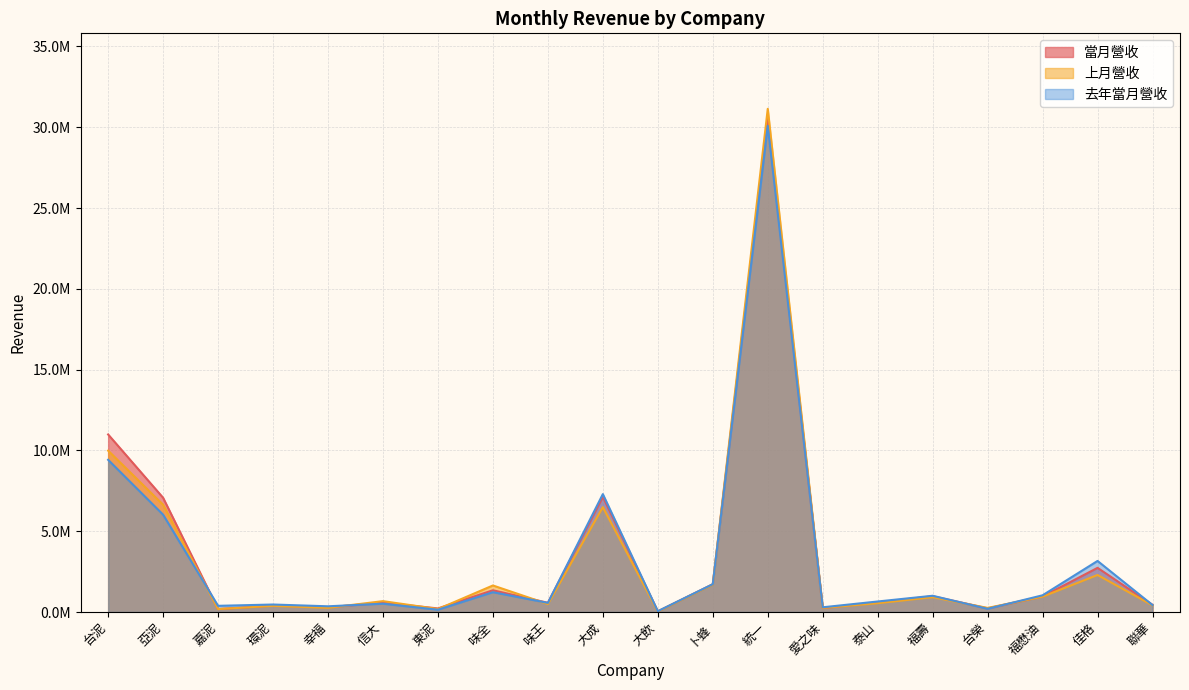

At which category does the chart reach its peak across all series?

統一